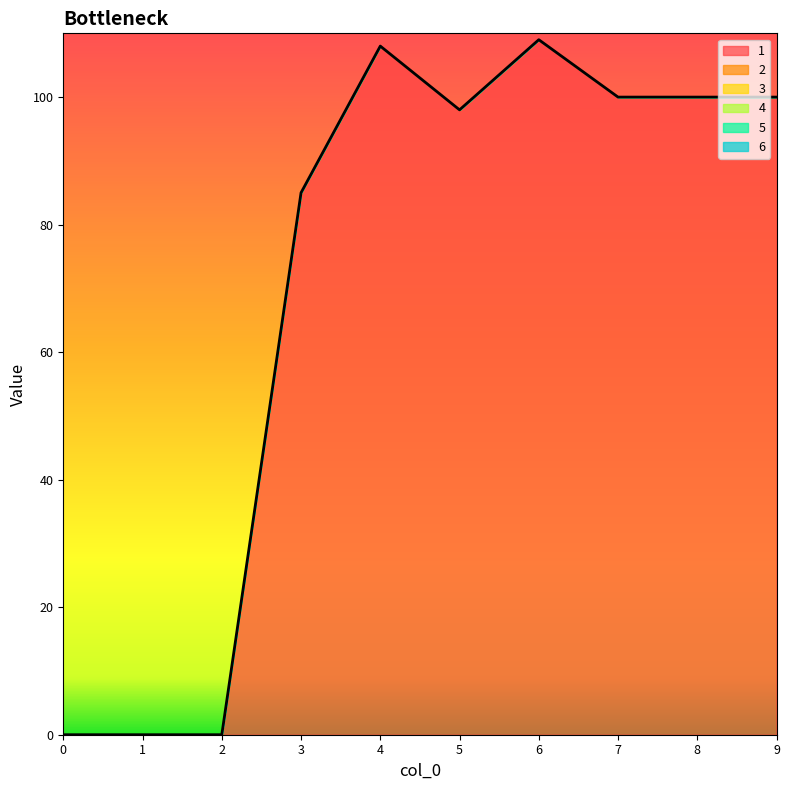

True or false: 6 and 3 cross at least once.

False